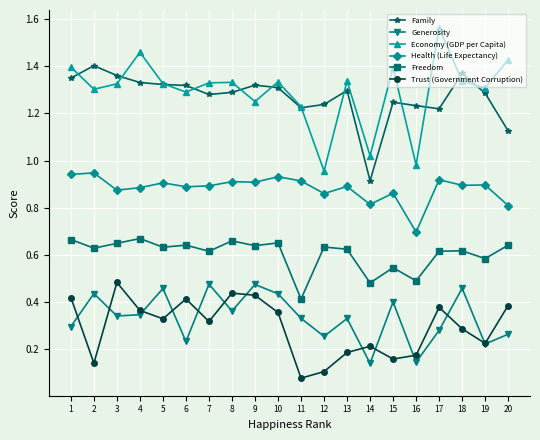

Which category has the lowest value in the Freedom series?

11